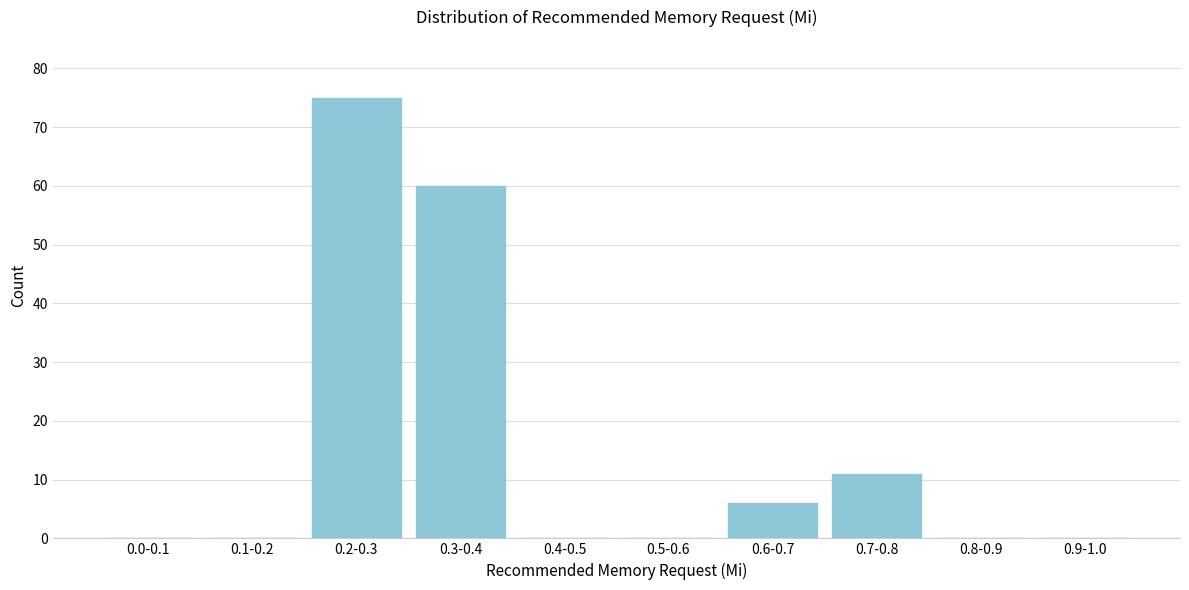

Reading right to left, list all the values displayed in this chart.

0.9-1.0=0	0.8-0.9=0	0.7-0.8=11	0.6-0.7=6	0.5-0.6=0	0.4-0.5=0	0.3-0.4=60	0.2-0.3=75	0.1-0.2=0	0.0-0.1=0